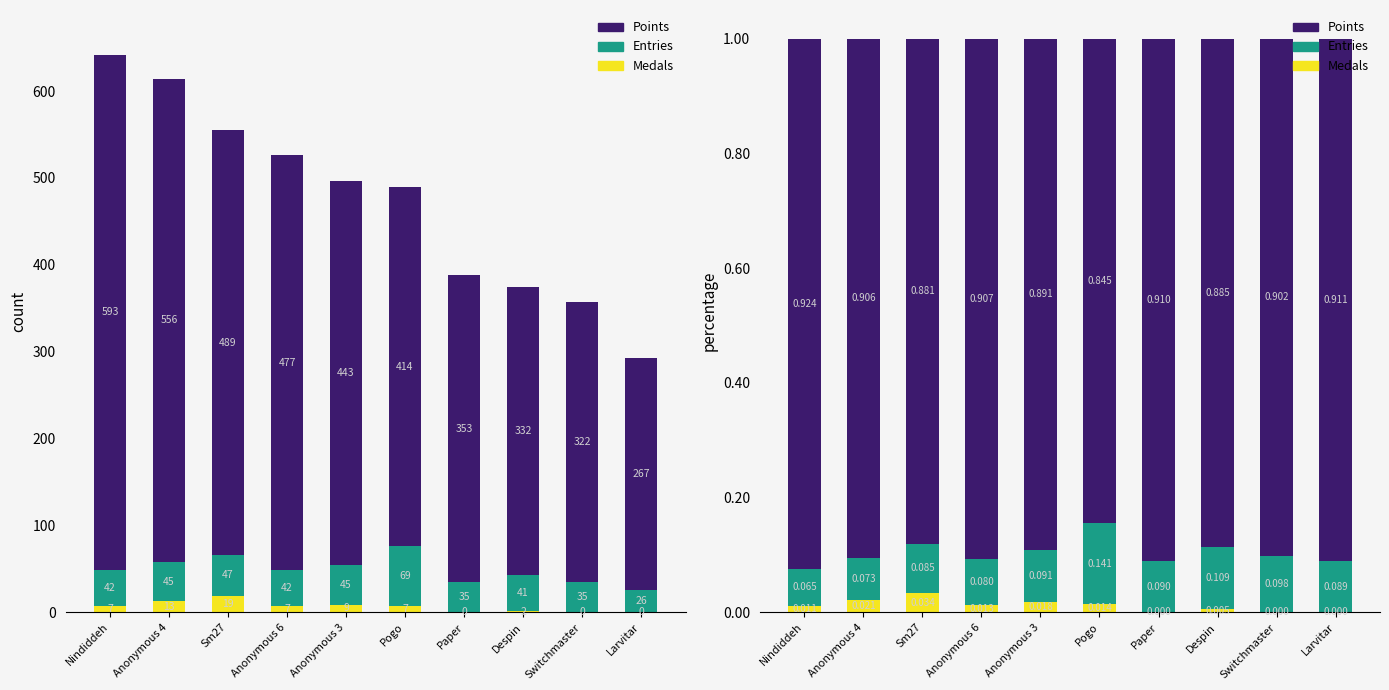

List the series in order of their peak value, lowest first.

Medals, Entries, Points